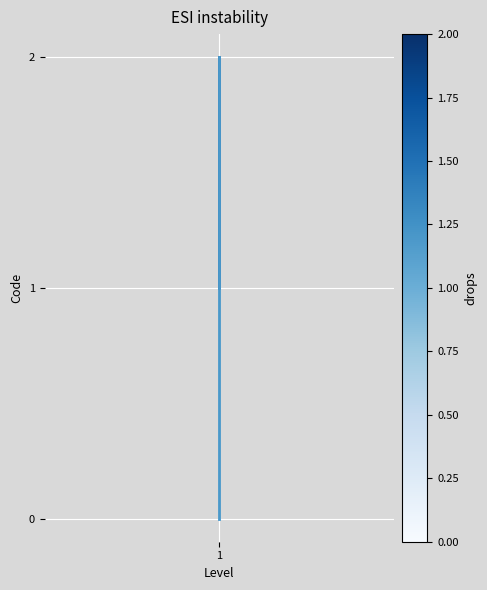

How many positive values are there?

2